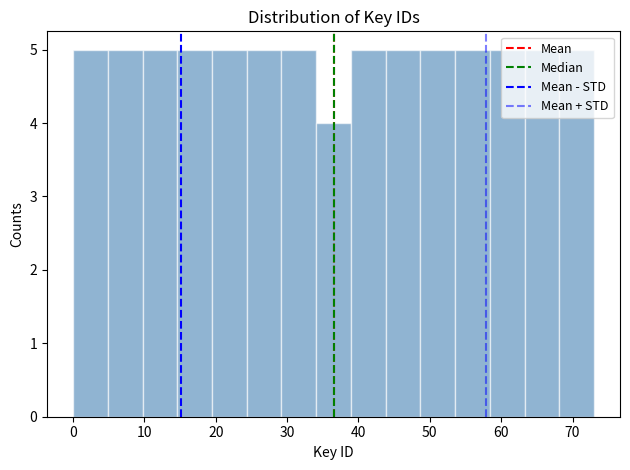

Reading left to right, transcribe this chart: for each bar, give the range it covers on the x-axis and its height. Neither the bar edges nor the heights are printed on the chart, so give them approximately, as read against the axes.

0 to 5: 5
5 to 10: 5
10 to 15: 5
15 to 19: 5
19 to 24: 5
24 to 29: 5
29 to 34: 5
34 to 39: 4
39 to 44: 5
44 to 49: 5
49 to 54: 5
54 to 58: 5
58 to 63: 5
63 to 68: 5
68 to 73: 5